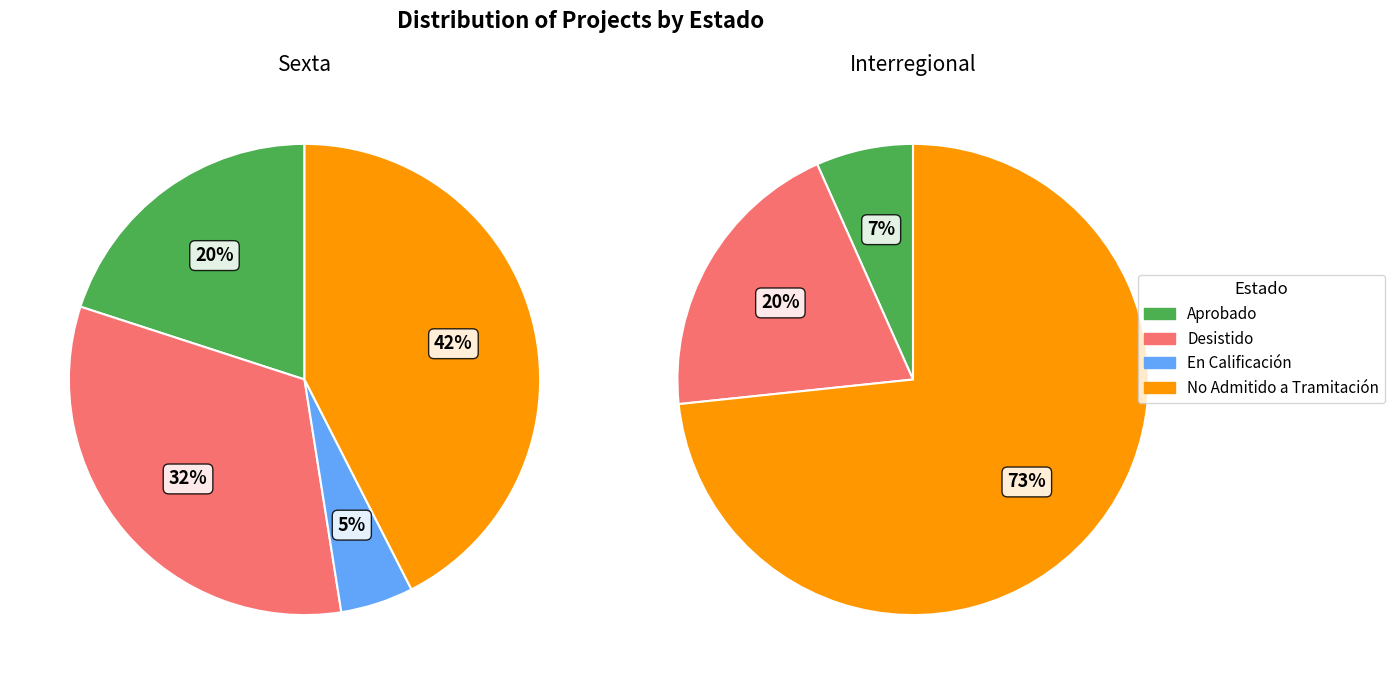

Which category accounts for the majority?

No Admitido a Tramitación